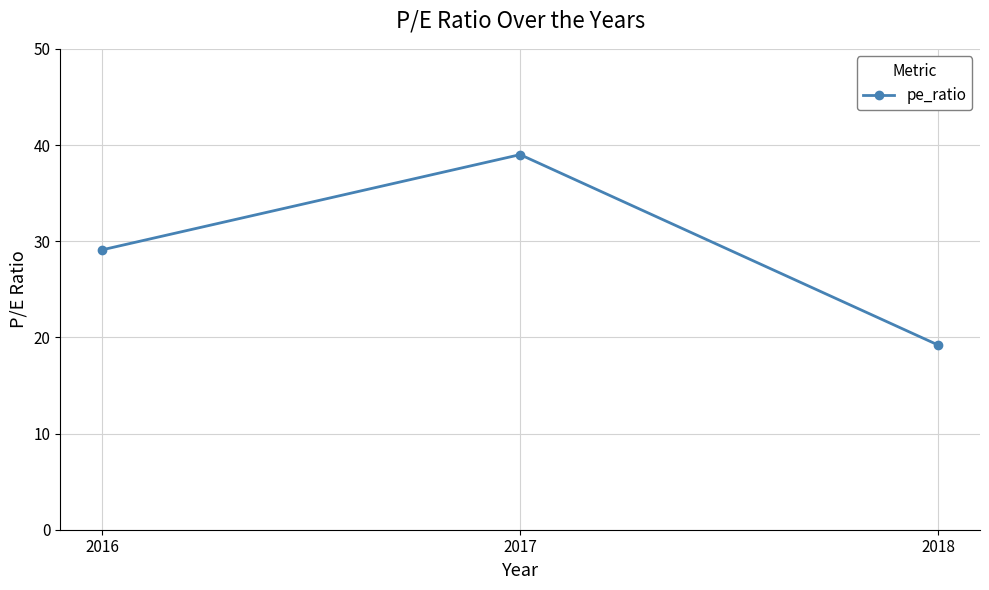

What is the value of the 2nd point from the left?

39.0